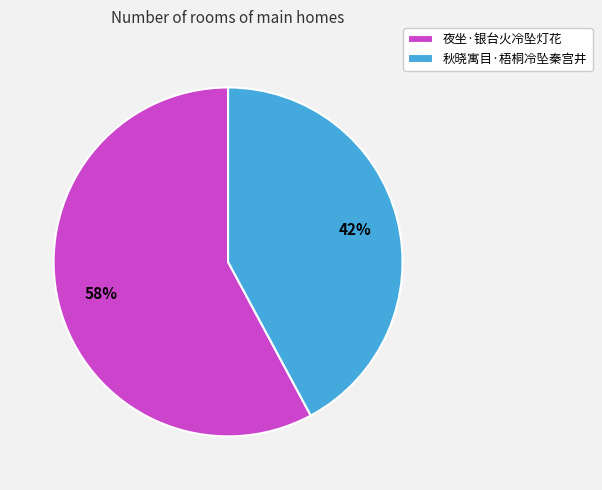

Rank the categories by value from lowest to highest.

秋晓寓目·梧桐冷坠秦宫井, 夜坐·银台火冷坠灯花